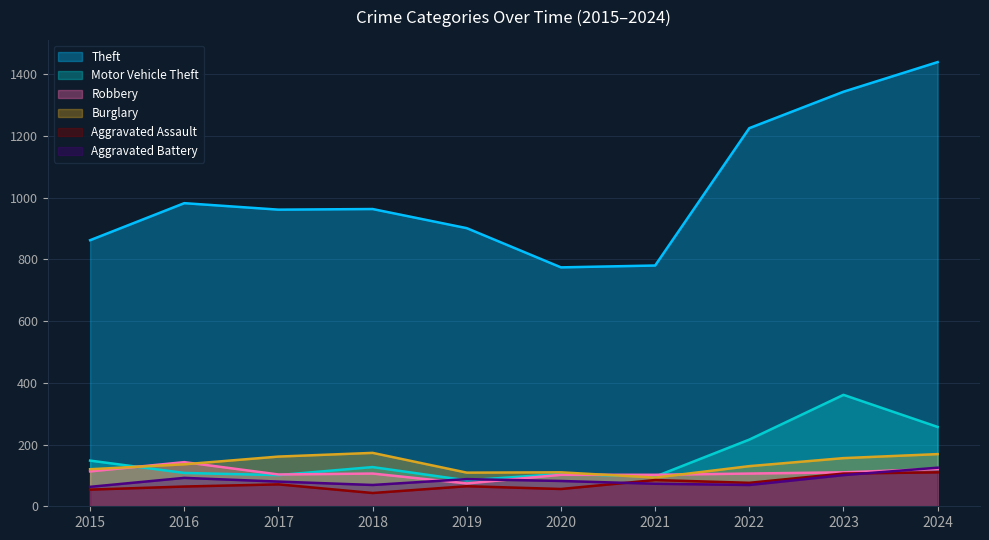

Does the chart display data point markers on the line(s)?

No